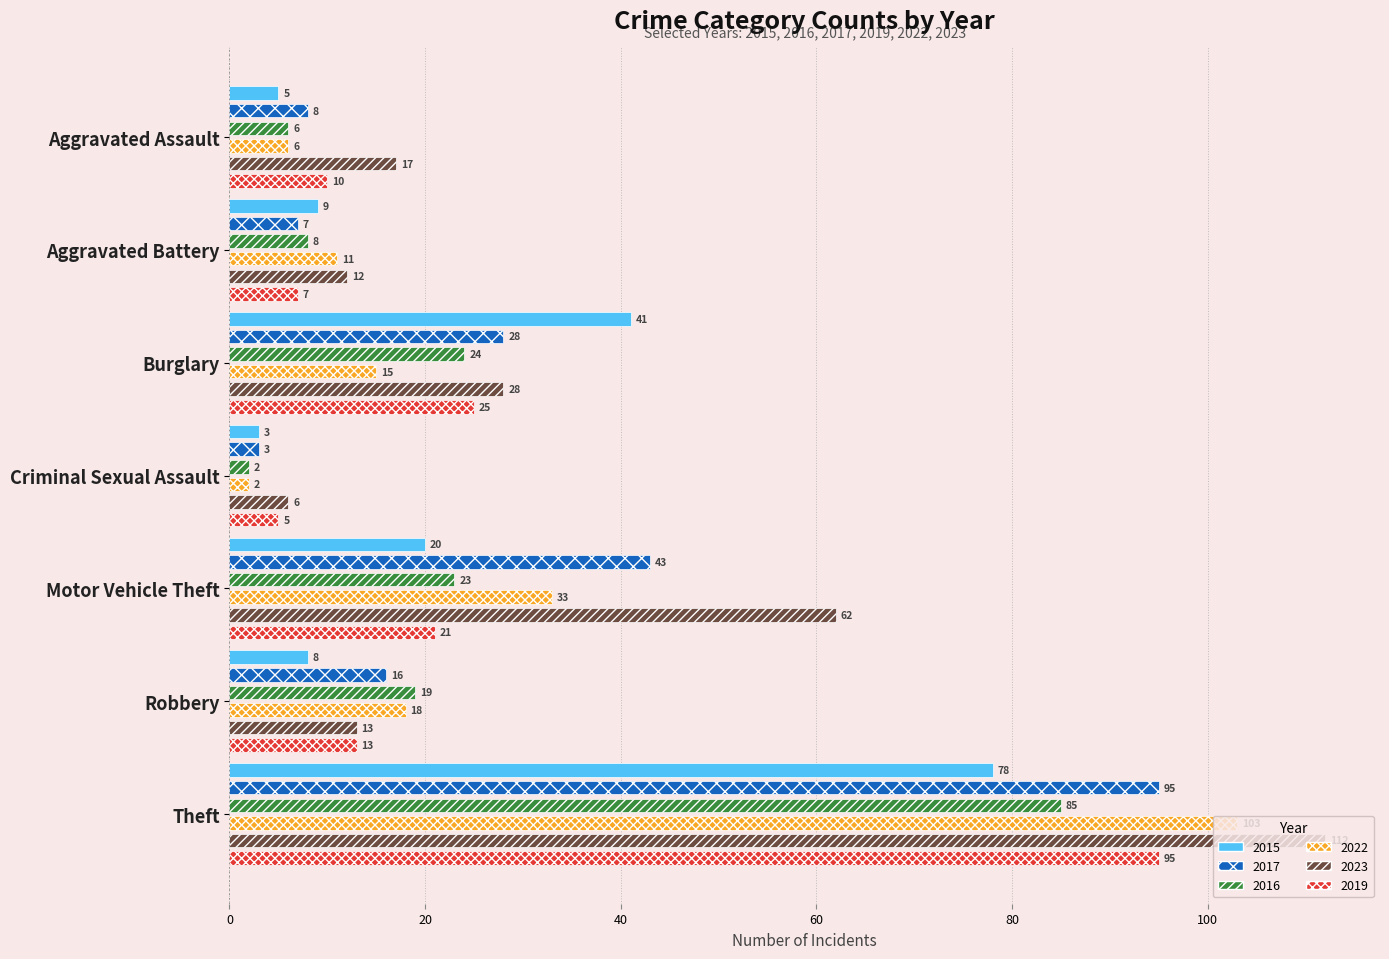

Which series has the largest total across all categories?

2023